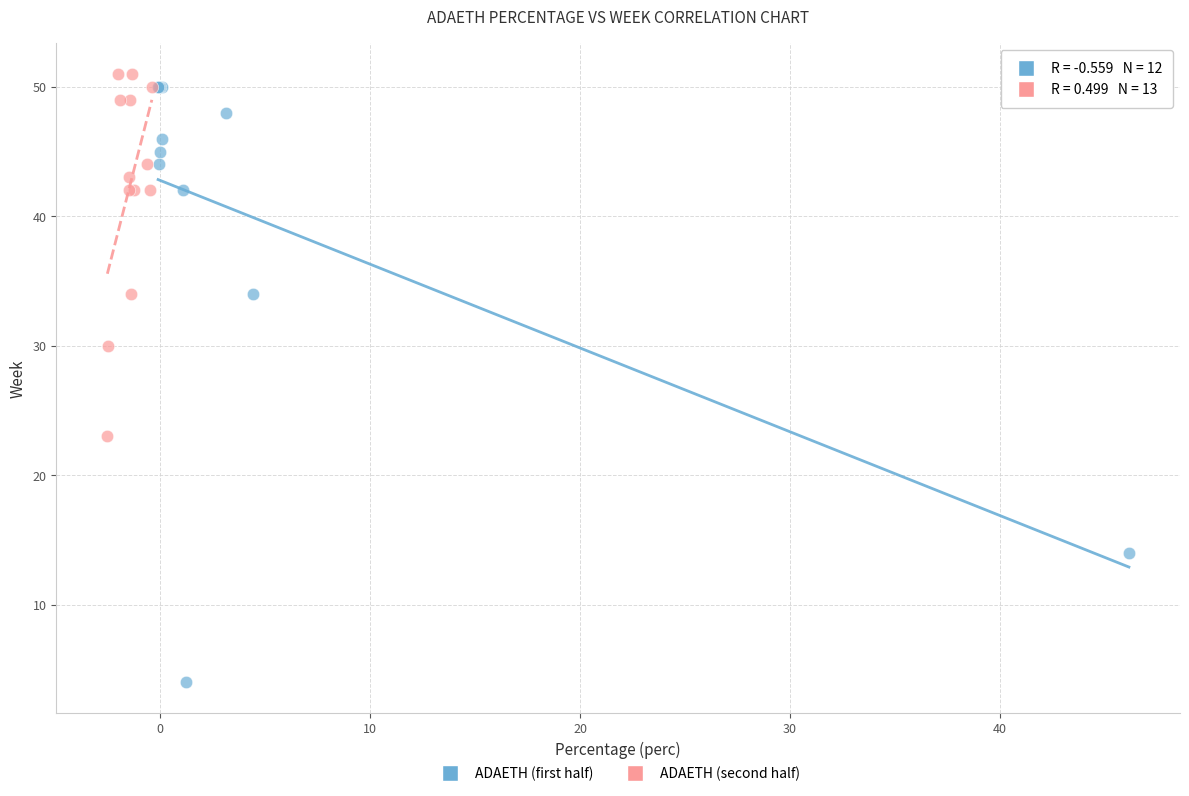

Which series reaches the maximum Y coordinate?

ADAETH (second half)